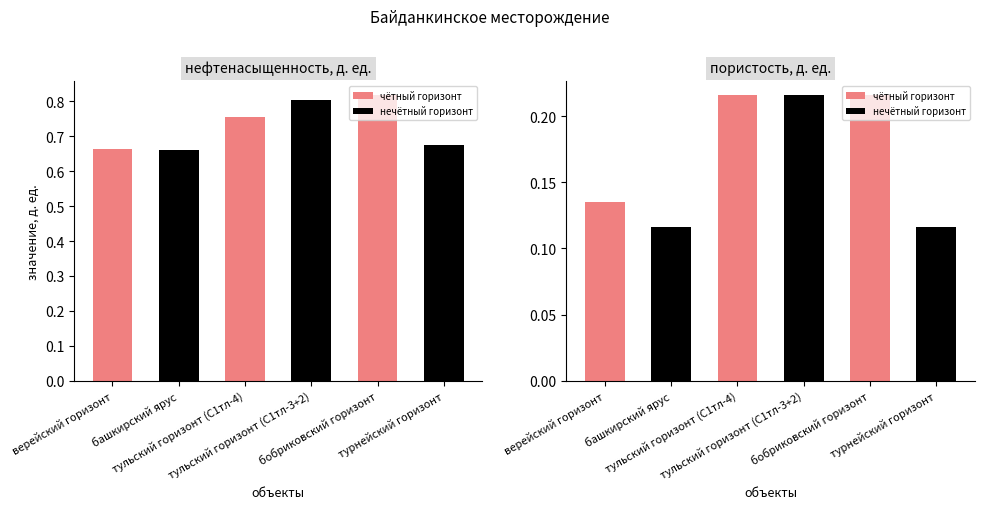

Reading right to left, extract all data points from this chart.

нефтенасыщенность, д. ед.: 0.7	0.8	0.8	0.8	0.7	0.7
пористость, д. ед.: 0.1	0.2	0.2	0.2	0.1	0.1